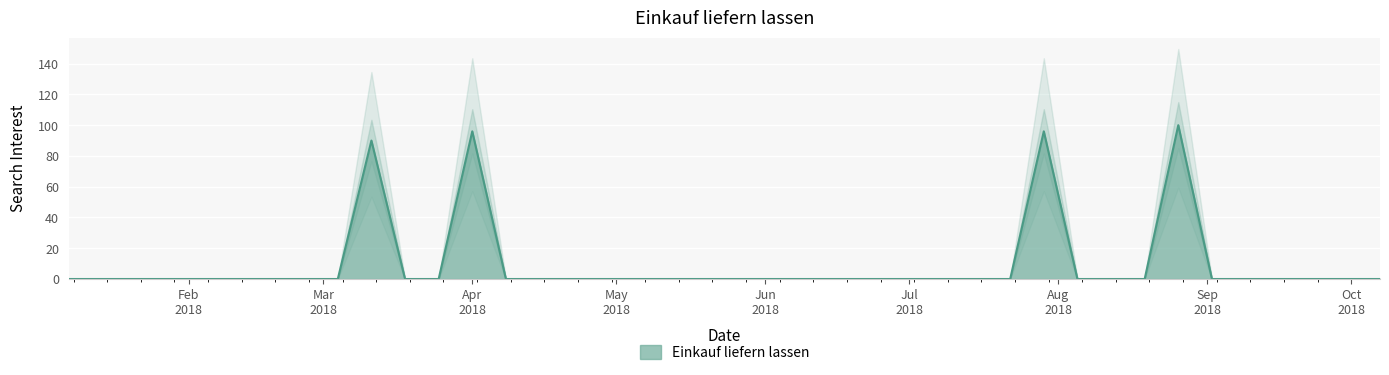

Count the number of categories in the chart.

40